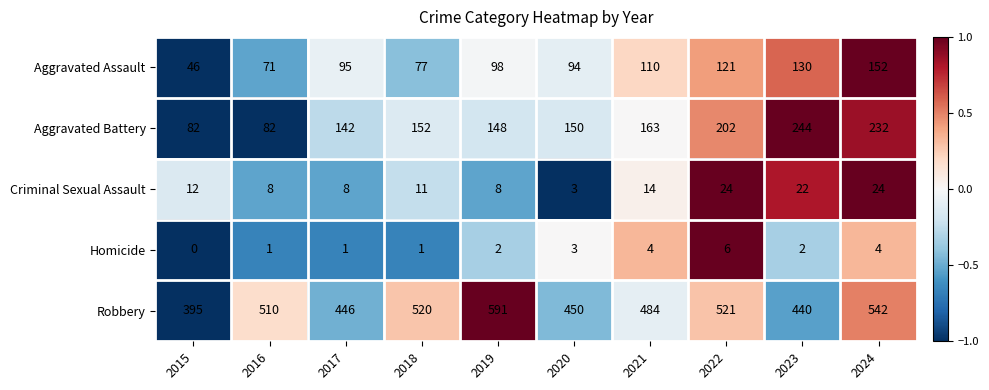

True or false: Aggravated Battery has a value of 163 at 2021.

True